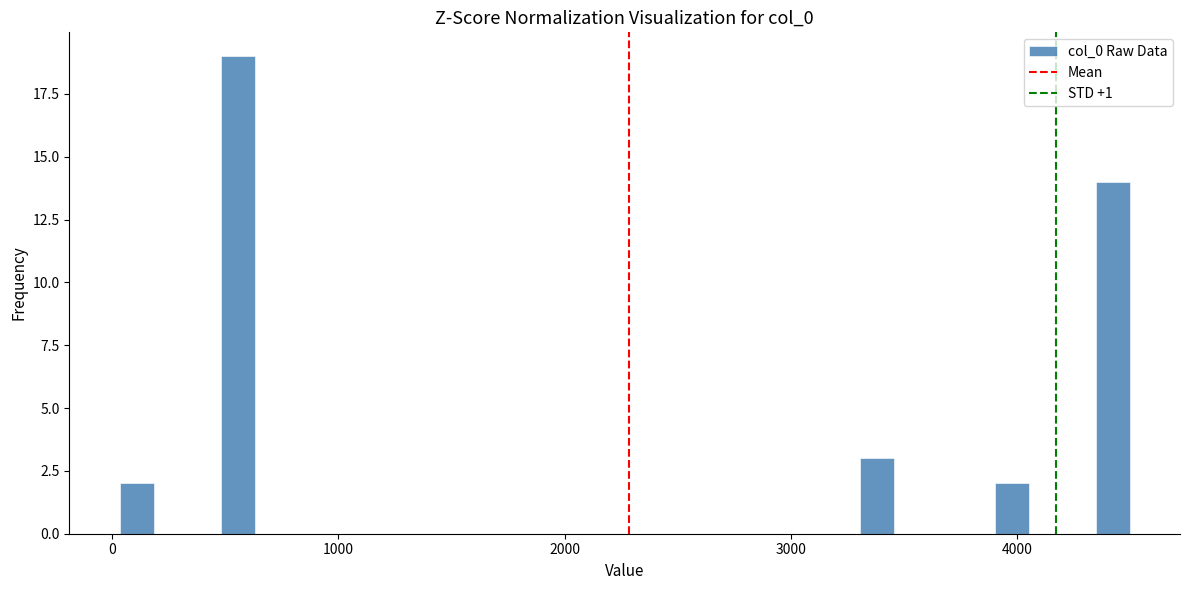

Around what value on the x-axis is the tallest bar? Give the approximate position of its centre, as read against the axis.

600